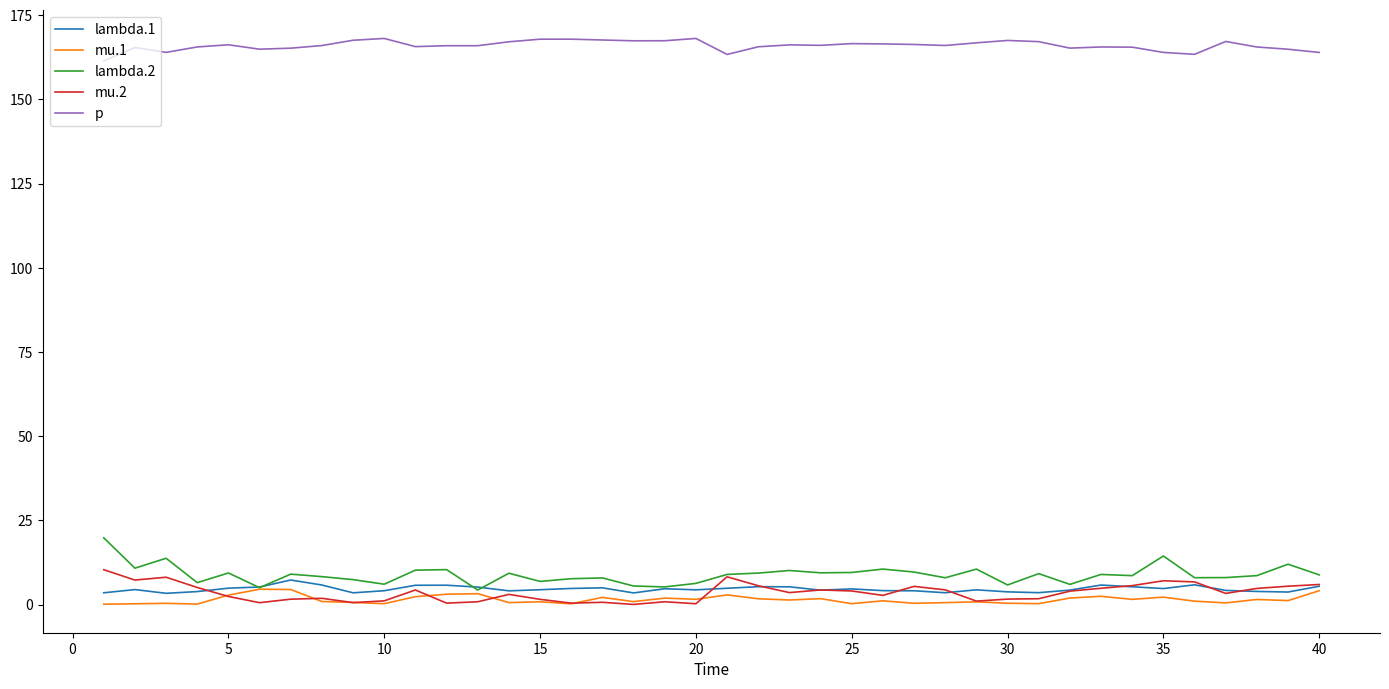

What is the difference between the maximum and minimum values in the lambda.2 series?

15.5